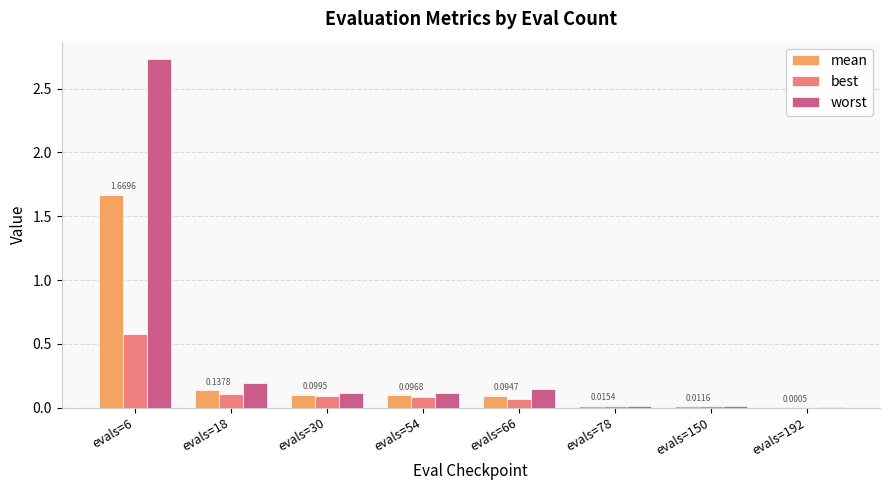

What is the total value across all series at evals=18?

0.4